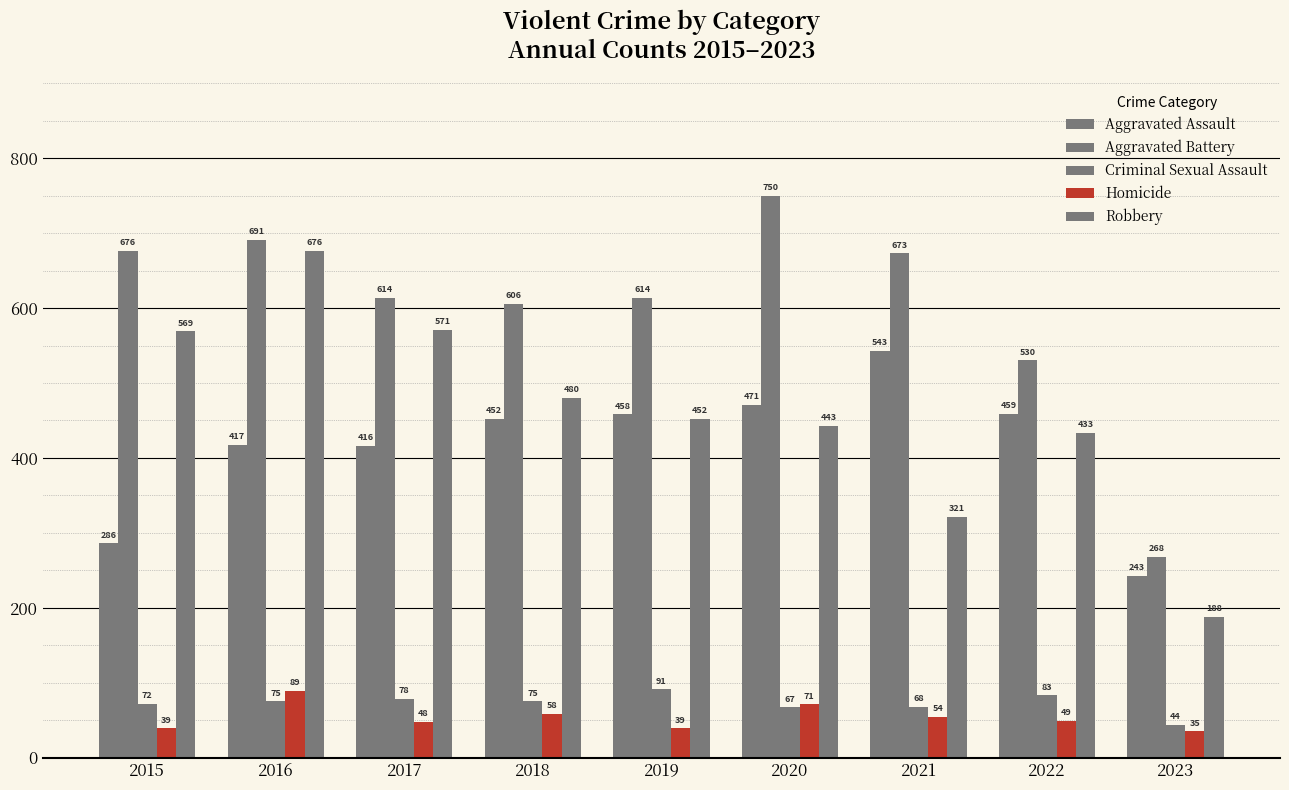

Reading left to right, transcribe all the data shown in this chart.

Aggravated Assault: 2015=286	2016=417	2017=416	2018=452	2019=458	2020=471	2021=543	2022=459	2023=243
Aggravated Battery: 2015=676	2016=691	2017=614	2018=606	2019=614	2020=750	2021=673	2022=530	2023=268
Criminal Sexual Assault: 2015=72	2016=75	2017=78	2018=75	2019=91	2020=67	2021=68	2022=83	2023=44
Homicide: 2015=39	2016=89	2017=48	2018=58	2019=39	2020=71	2021=54	2022=49	2023=35
Robbery: 2015=569	2016=676	2017=571	2018=480	2019=452	2020=443	2021=321	2022=433	2023=188